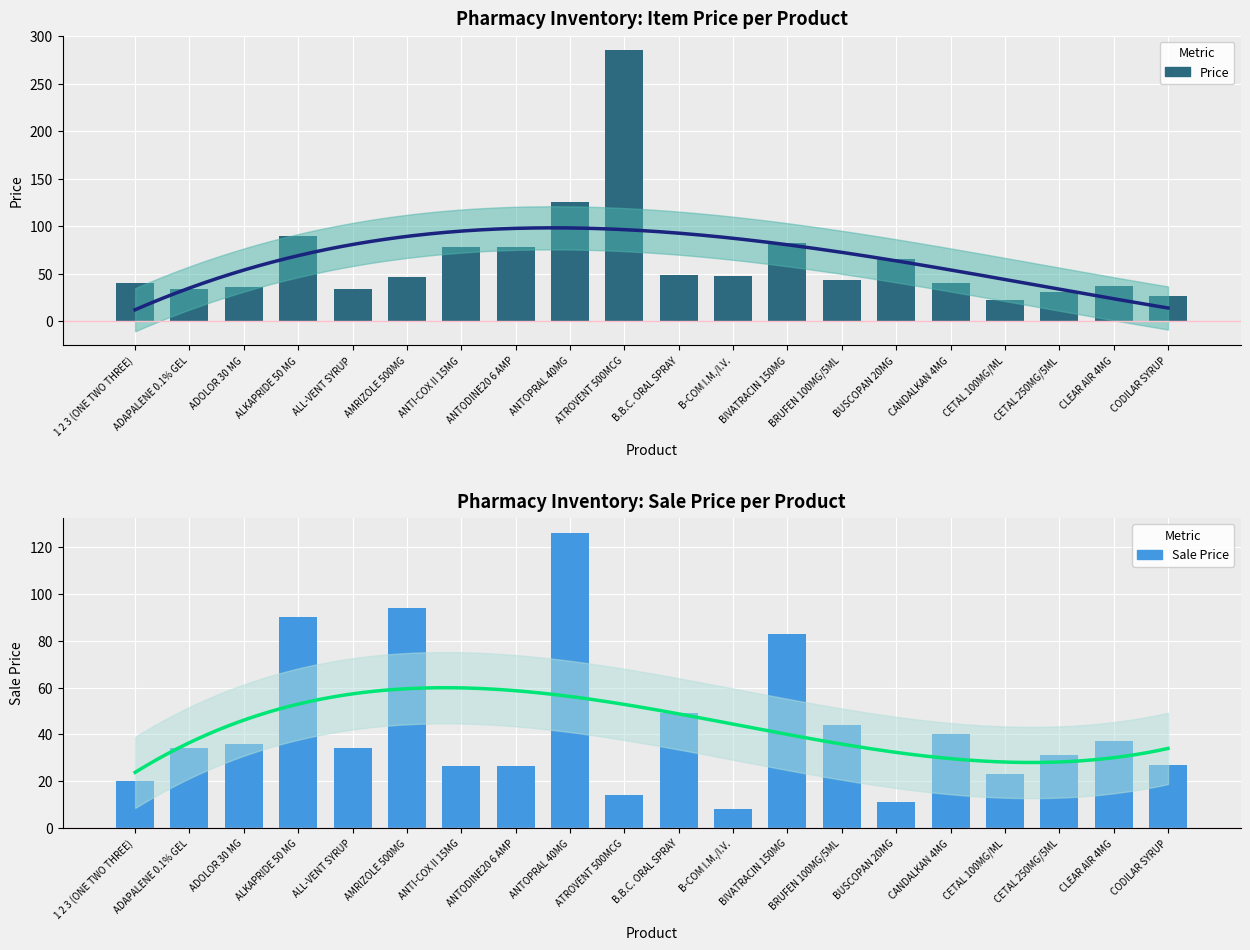

What are all the series names shown in the legend?

Price, Sale Price